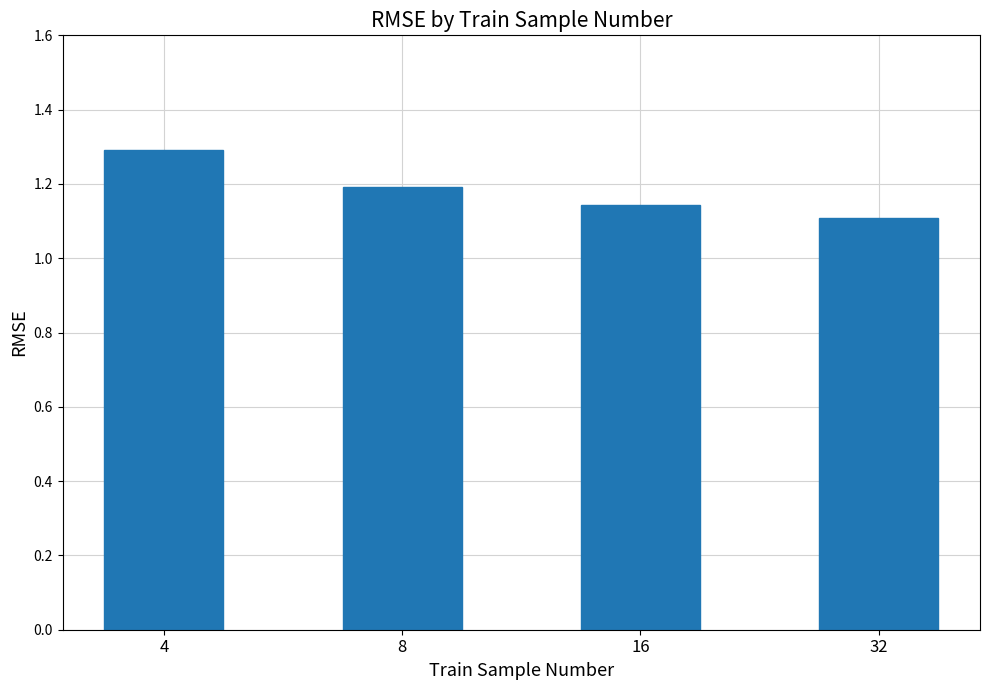

What is the average value?

1.2